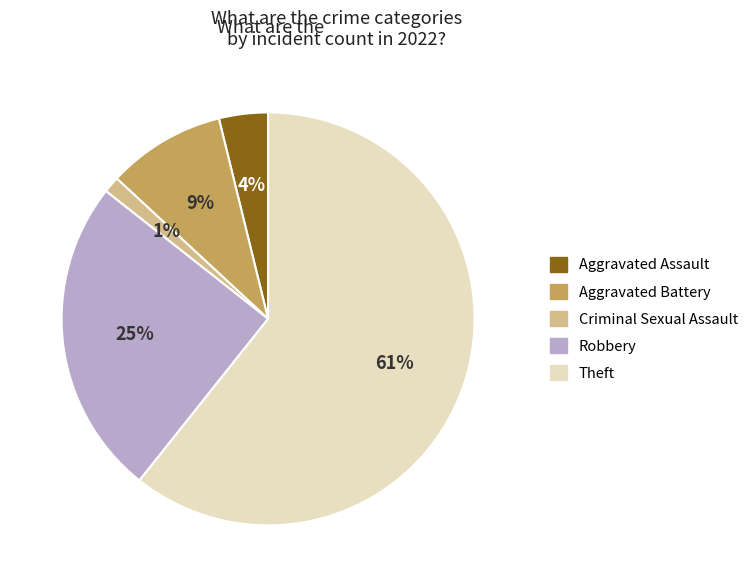

Does Theft represent more than half of the total?

Yes